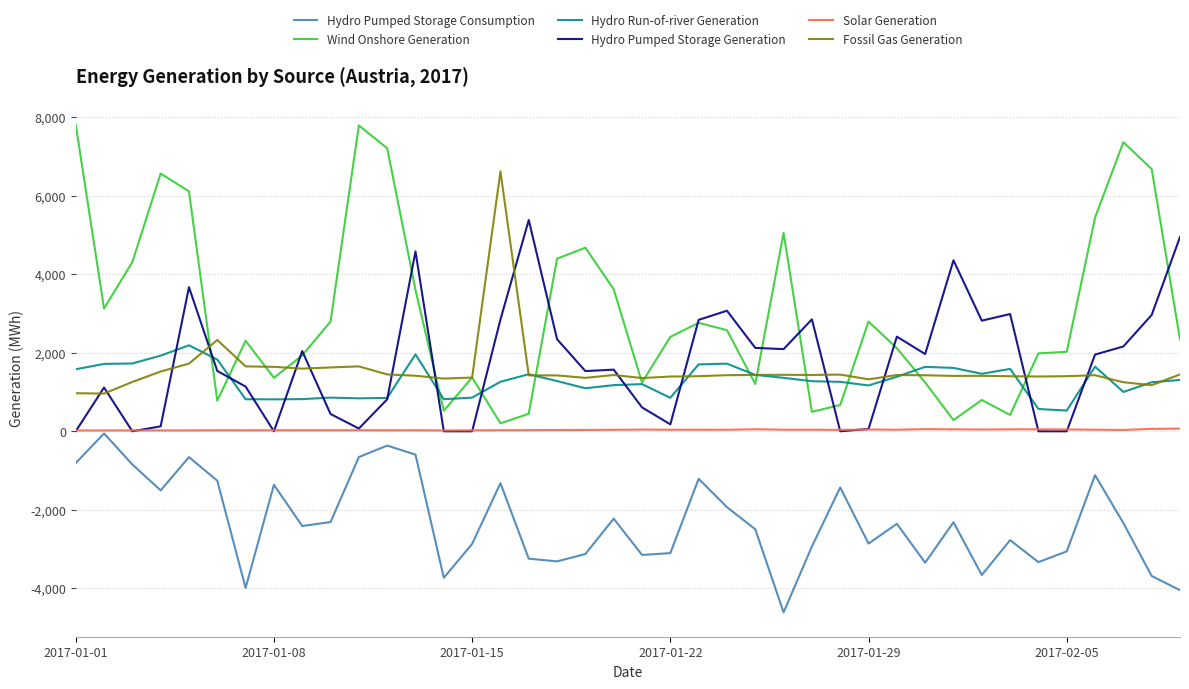

What is the lowest value of the Fossil Gas Generation series?

961